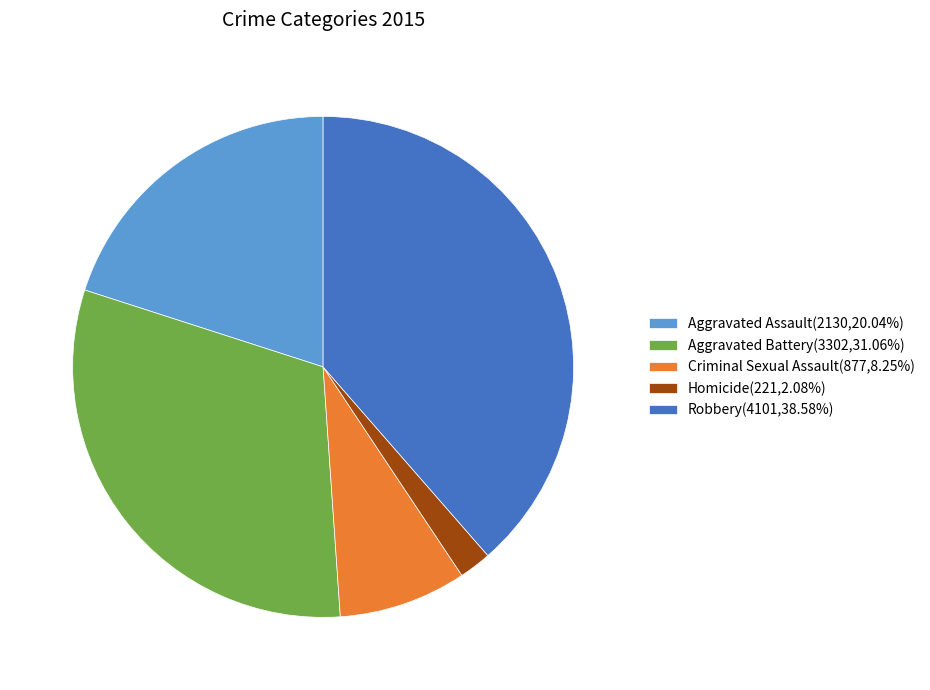

How many segments does this pie chart have?

5